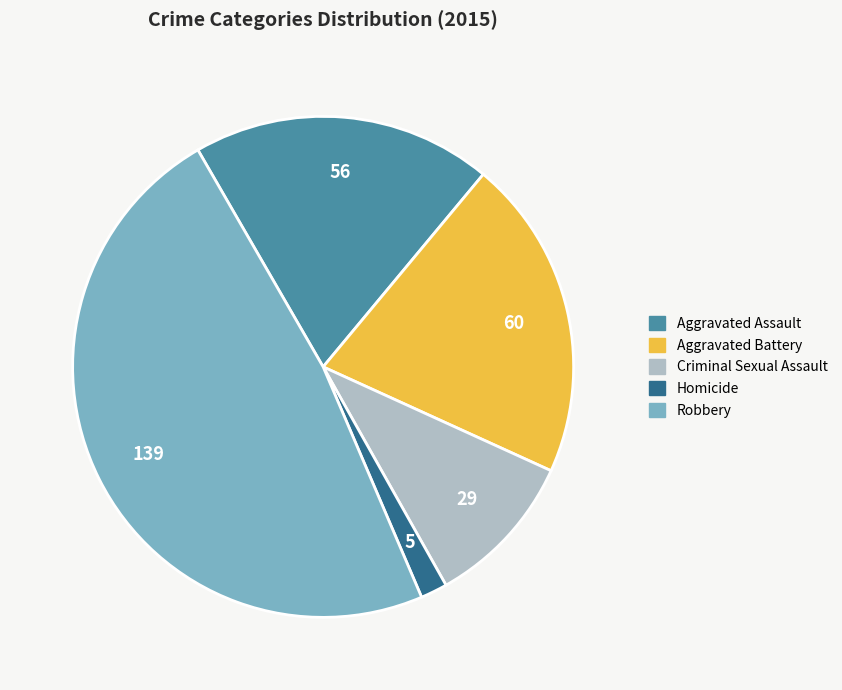

What is the ratio of the value at Aggravated Assault to the value at Homicide?

11.2